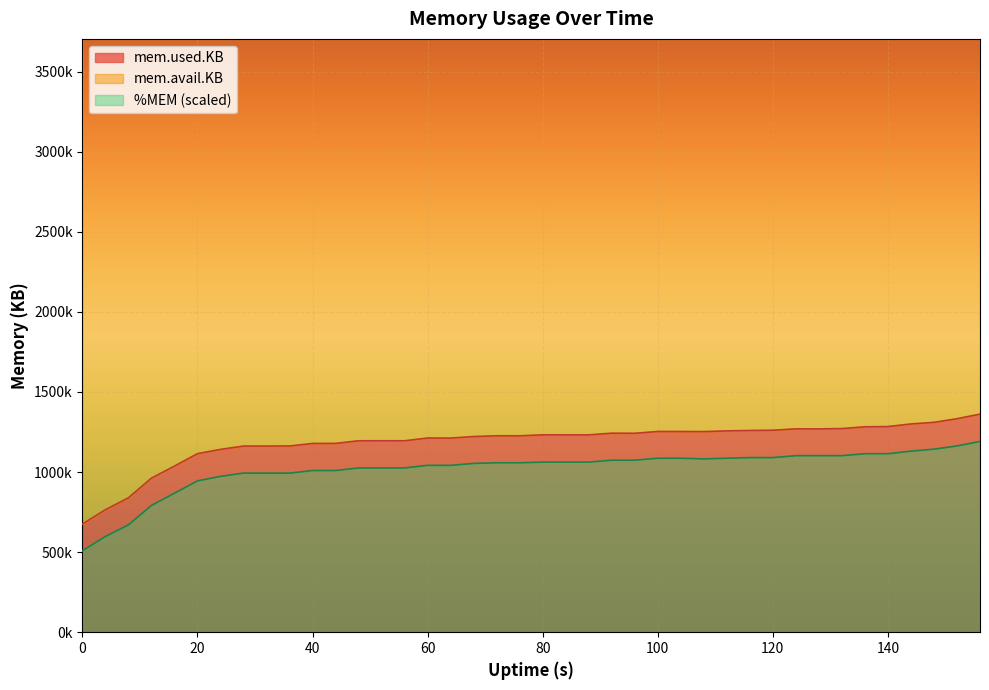

The value of mem.used.KB at 16 is 1037244.0. True or false?

True